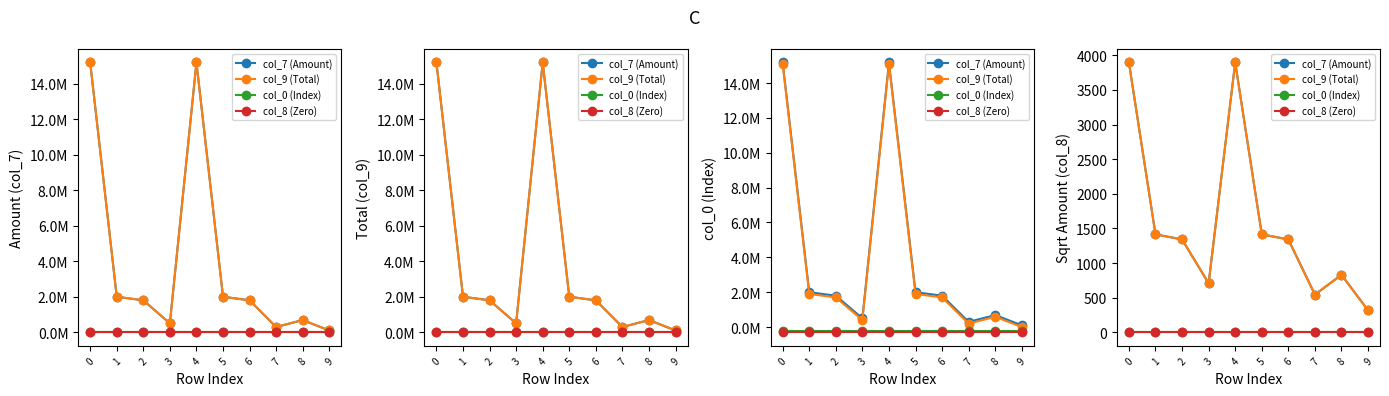

True or false: col_9 (Total) and col_8 (Zero) cross at least once.

False